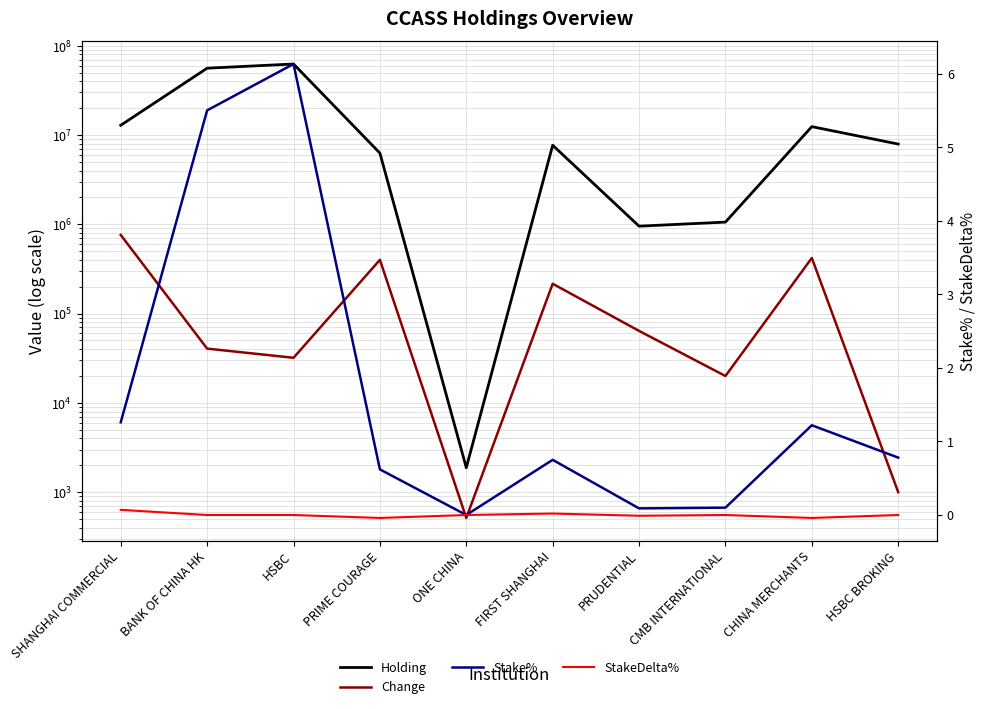

The value of StakeDelta% at FIRST SHANGHAI is 0.0. True or false?

False